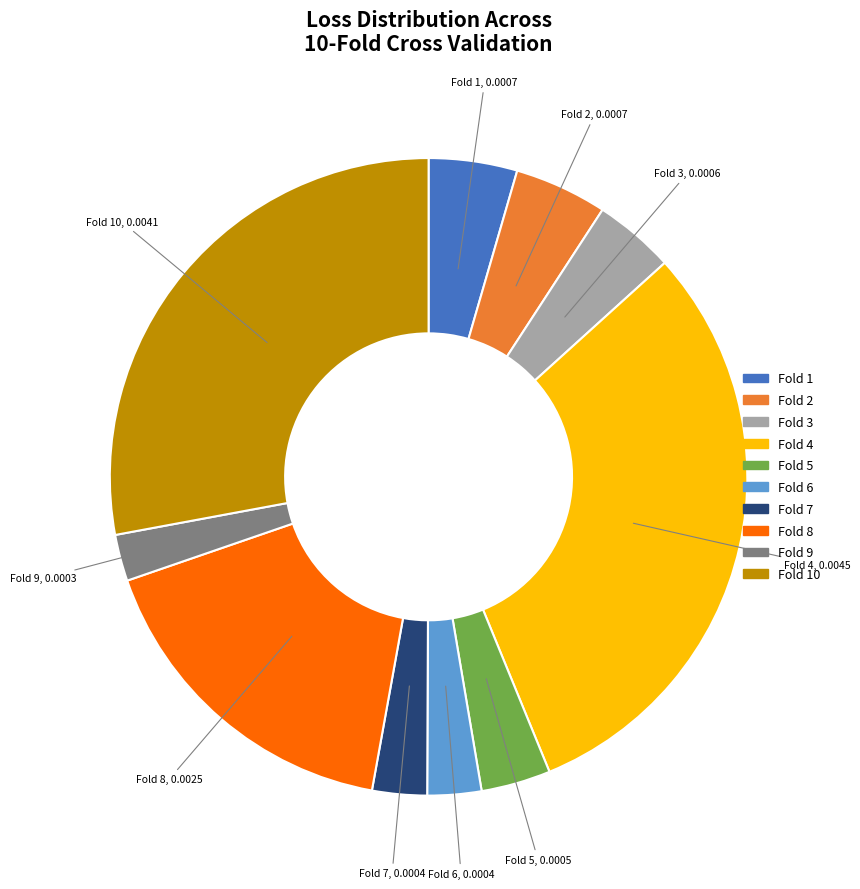

Does any single category account for the majority?

No